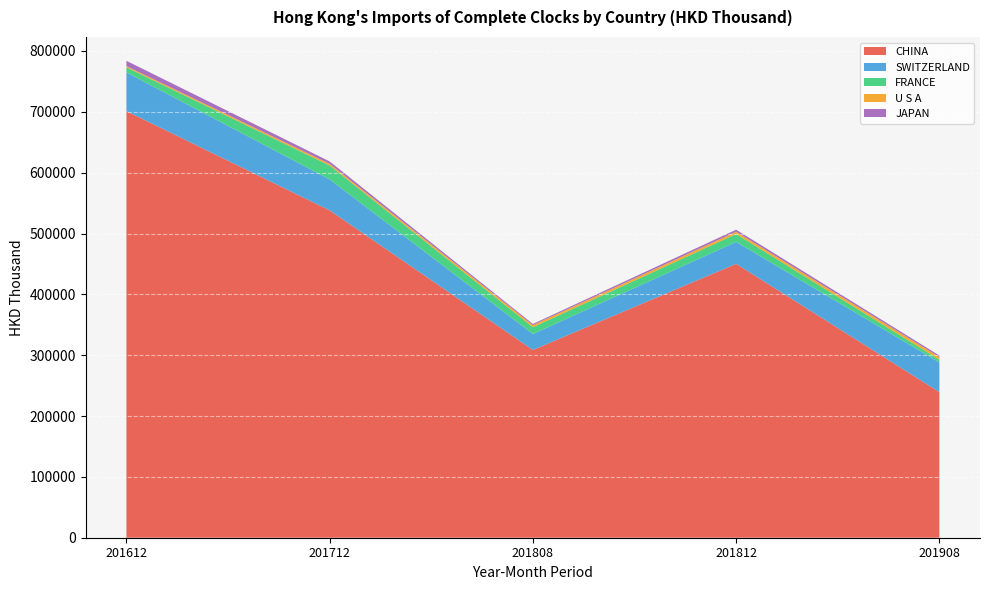

Reading right to left, list all the values displayed in this chart.

CHINA: 239357.6	450180.6	308631.2	538030.7	701215.8
SWITZERLAND: 48813.1	36019.3	26174.9	50854.9	63563.3
FRANCE: 4564.2	12932.1	11260.6	22909.0	8361.0
U S A: 4205.0	3802.5	3376.2	2754.0	1962.1
JAPAN: 2538.4	3352.8	1902.2	3925.8	8768.0